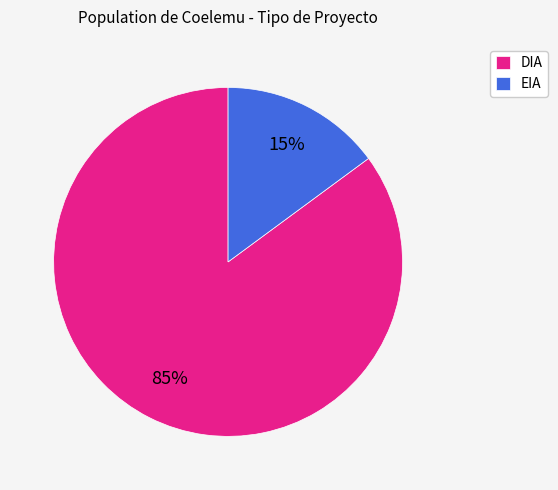

Is the sum of EIA and DIA greater than half?

Yes